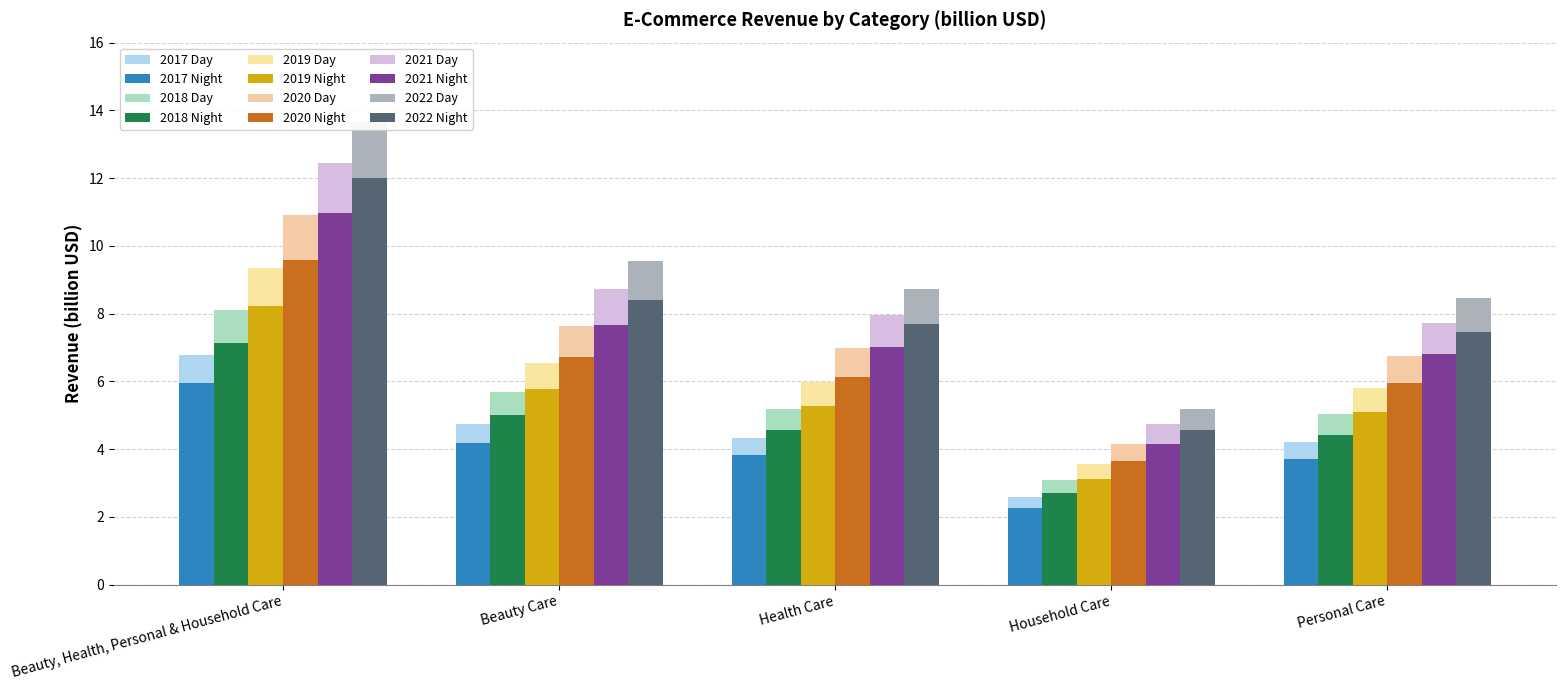

How many groups of bars are there?

5